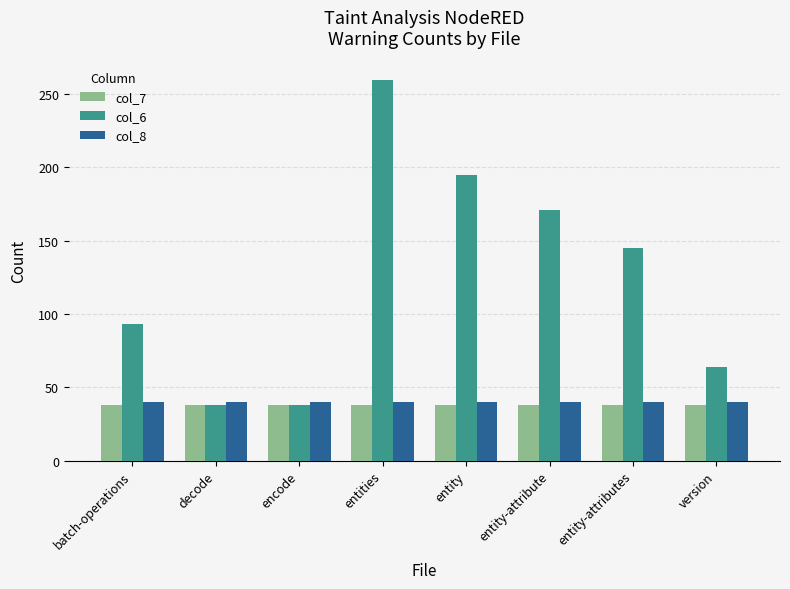

The value of col_7 at version is 38. True or false?

True